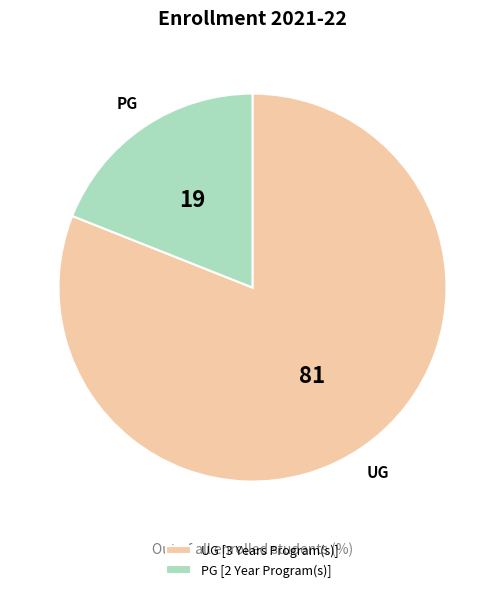

Rank the categories by value from lowest to highest.

PG [2 Year Program(s)], UG [3 Years Program(s)]